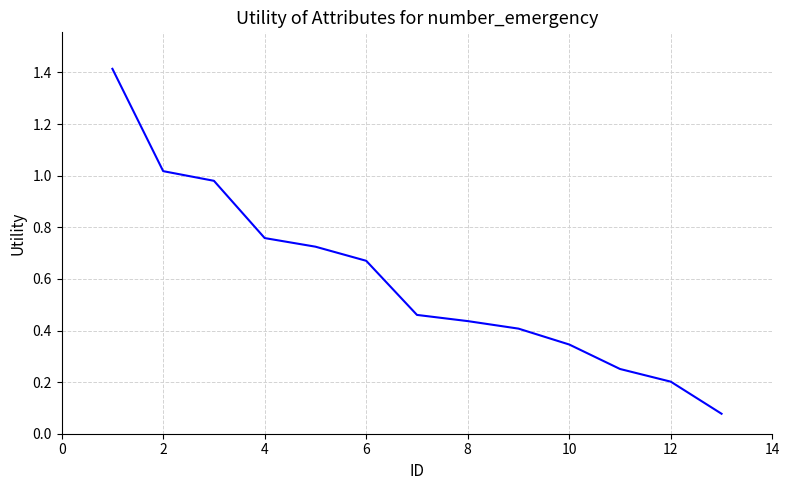

What is the greatest value displayed?

1.4